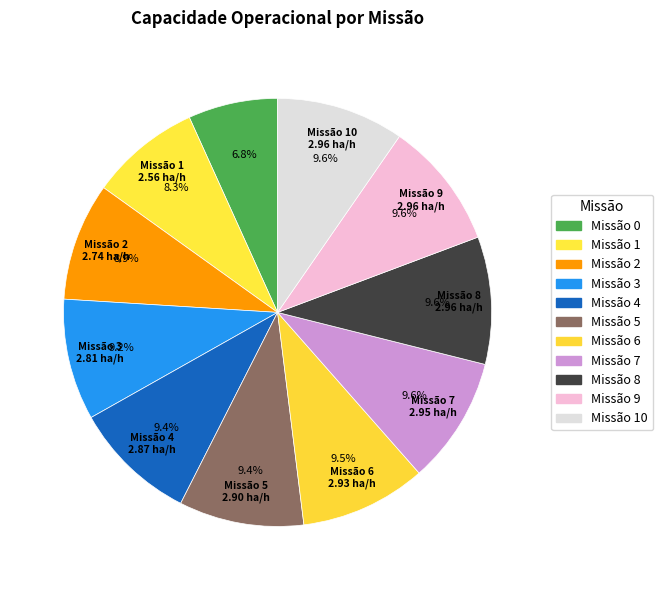

How many segments does this pie chart have?

11